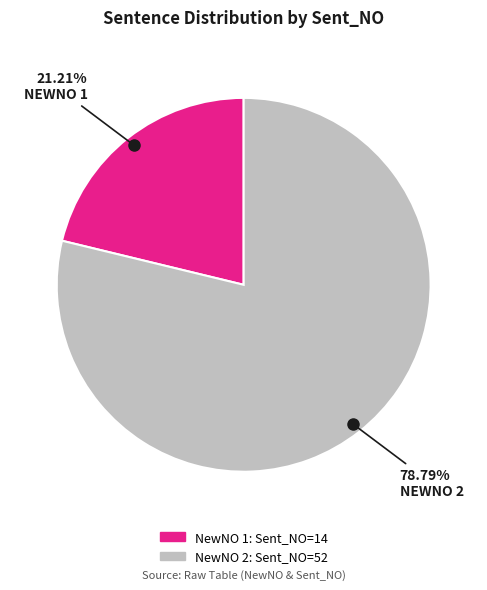

To the nearest percent, what is the average slice percentage?

50%